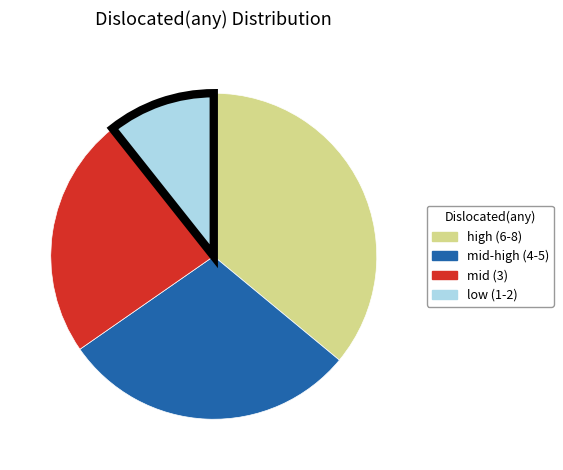

Is there a majority slice in this chart?

No